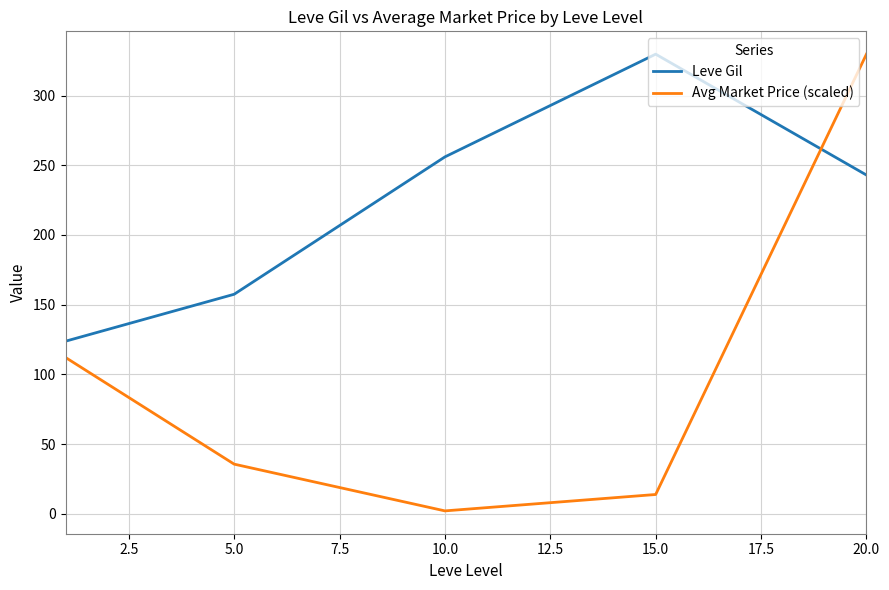

What is the difference between the maximum and minimum values in the Leve Gil series?

205.8